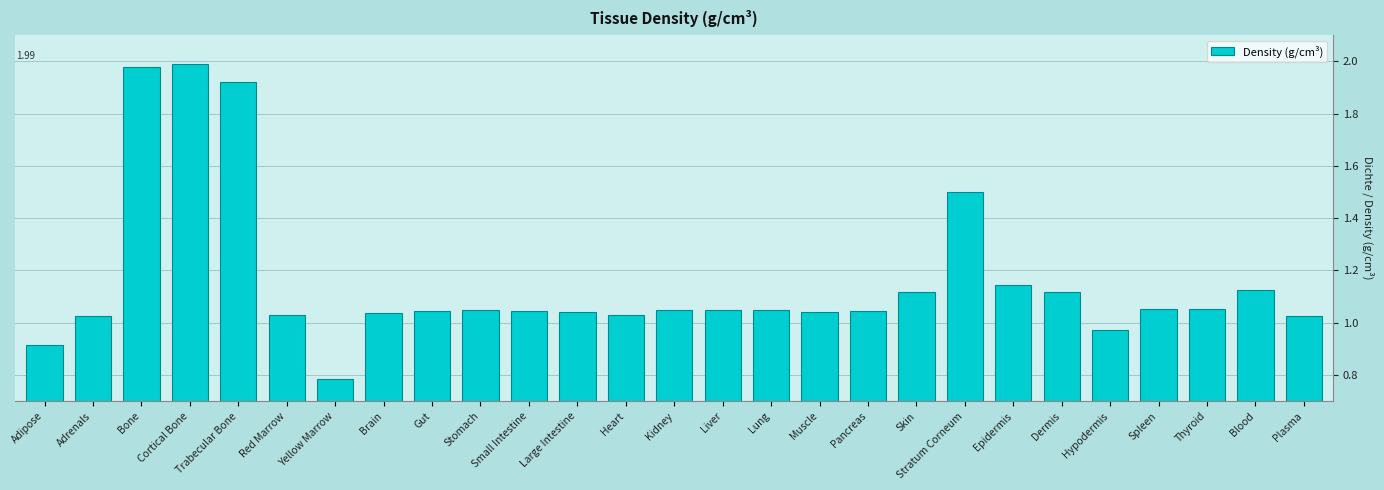

Where does the data first go above 1?

Adrenals